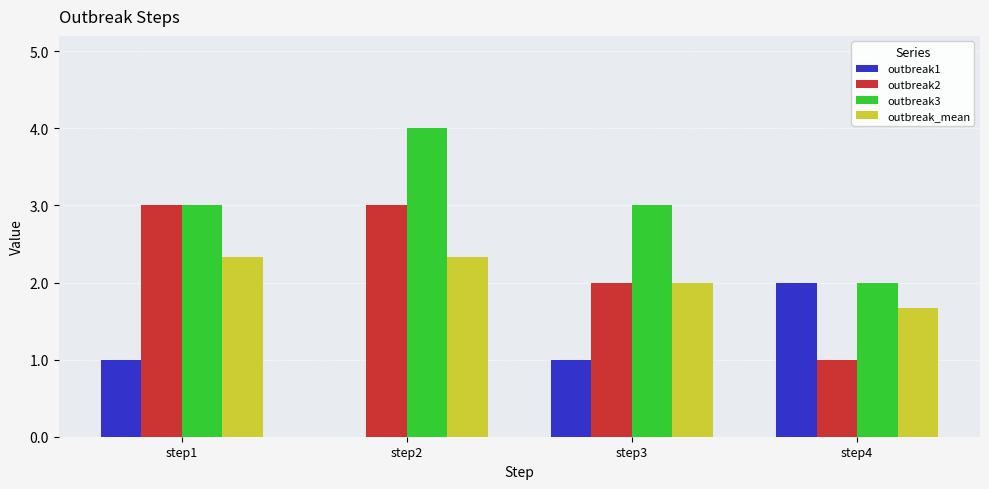

What is the average value of the outbreak1 series?

1.0